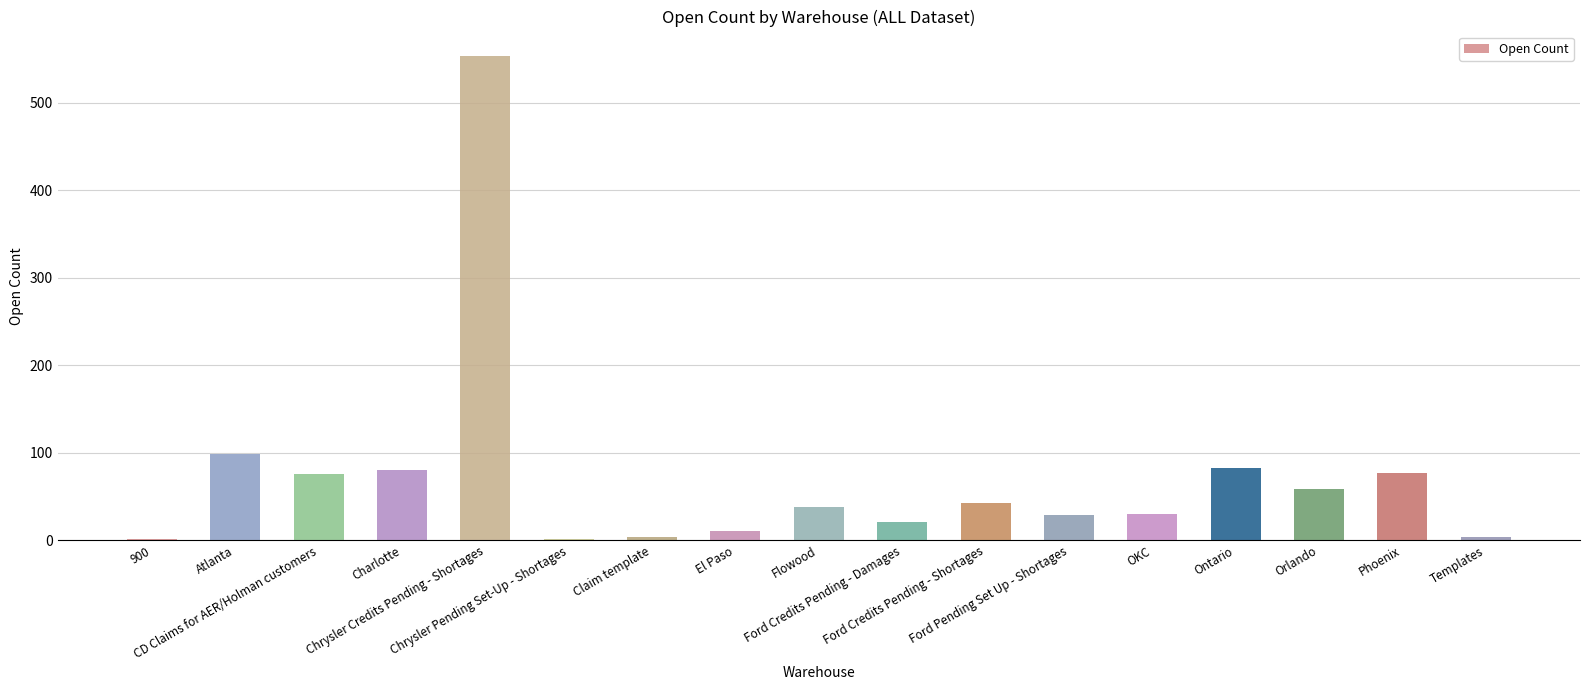

At which label is the value closest to 277?

Atlanta